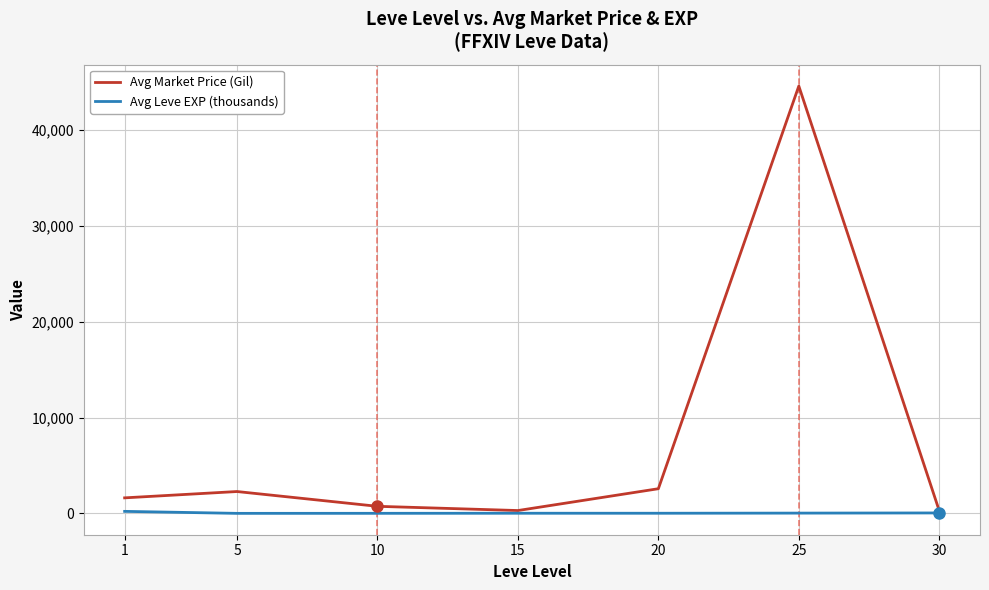

At how many categories does at least one series exceed 29272?

1